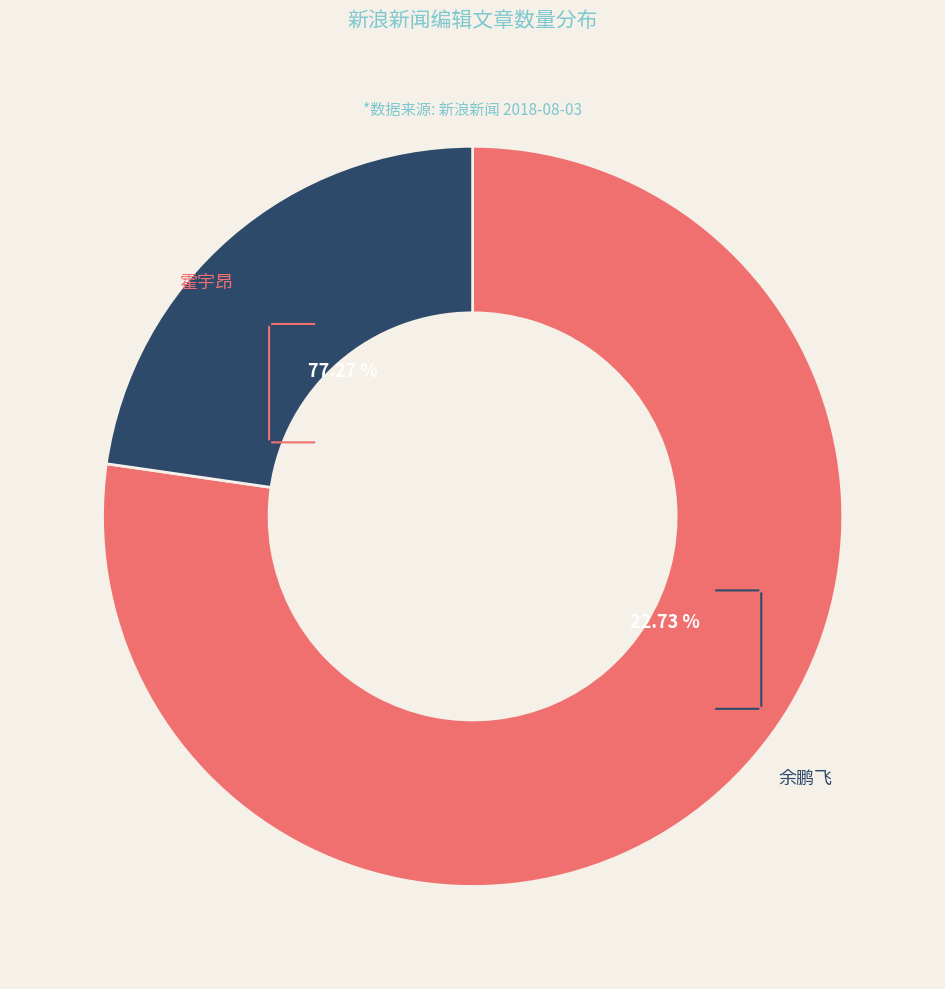

To the nearest percent, what is the difference between the 霍宇昂 and 余鹏飞 slice percentages?

55%